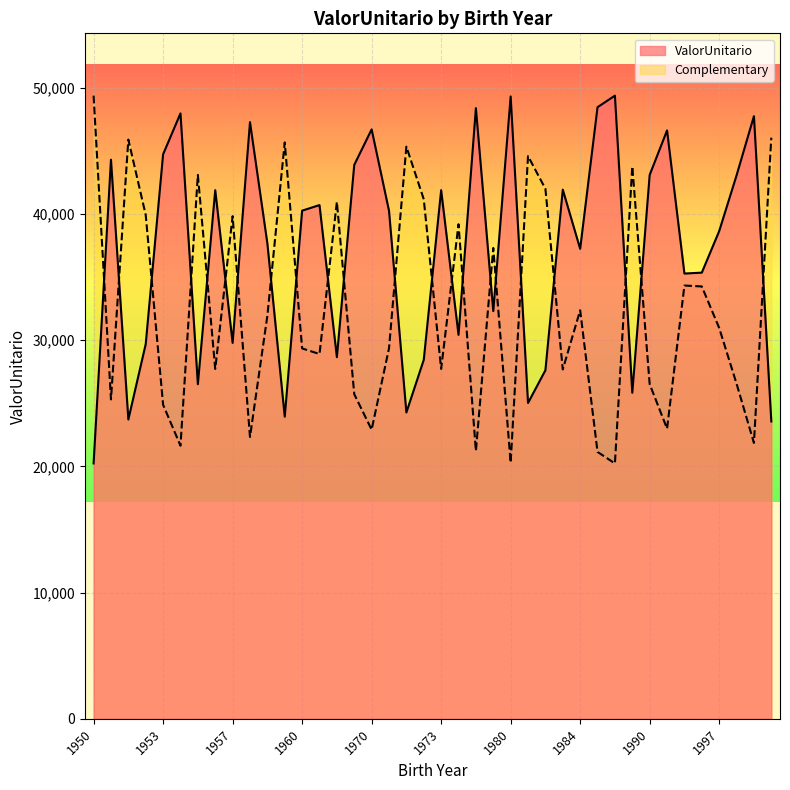

True or false: the data shows 41979.2 at 1981.

False